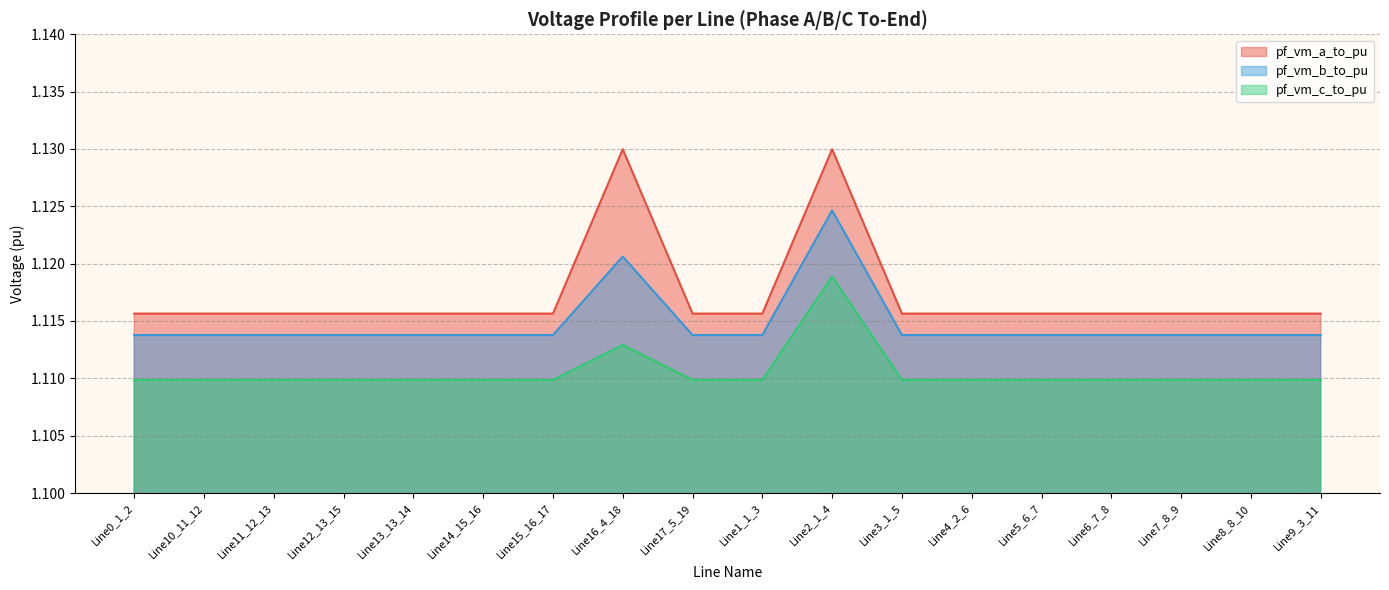

True or false: pf_vm_c_to_pu and pf_vm_b_to_pu intersect in this chart.

False